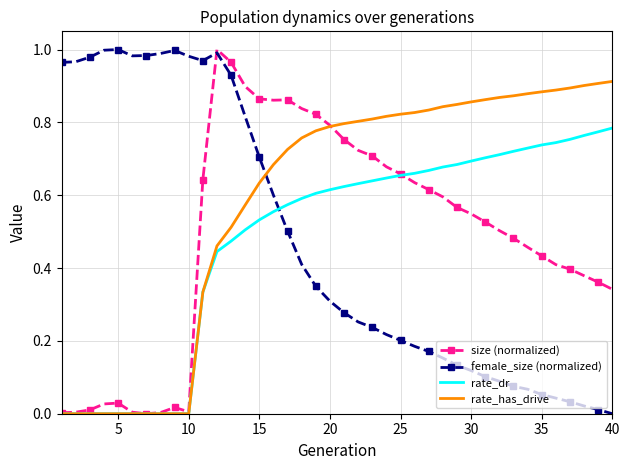

True or false: female_size (normalized) has more than 1 points higher than both neighbors.

True